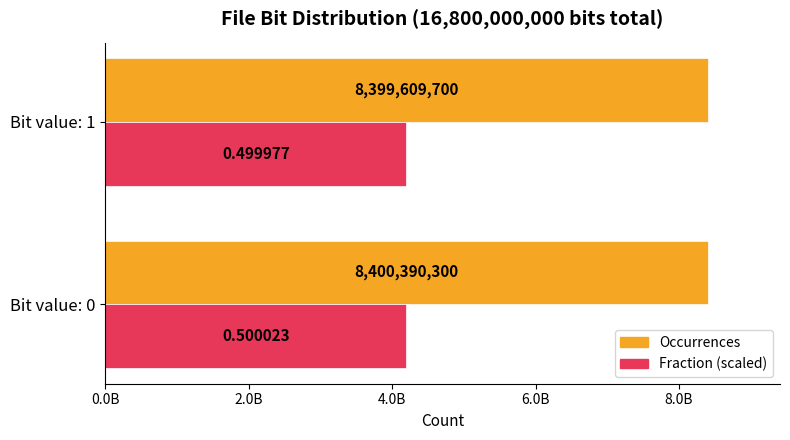

What are all the series names shown in the legend?

Occurrences, Fraction (scaled)